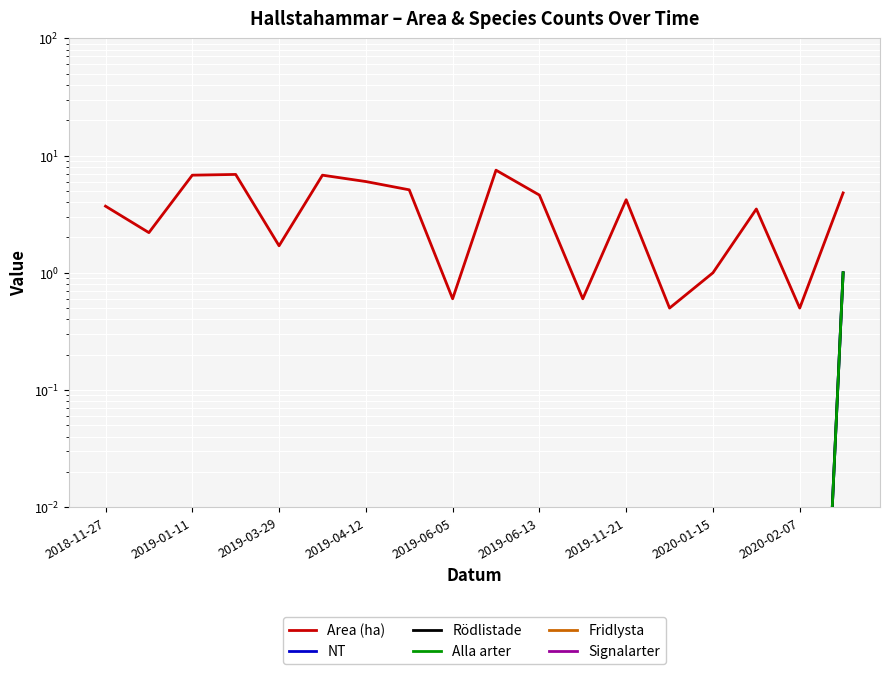

Which category has the lowest value in the NT series?

2018-11-27